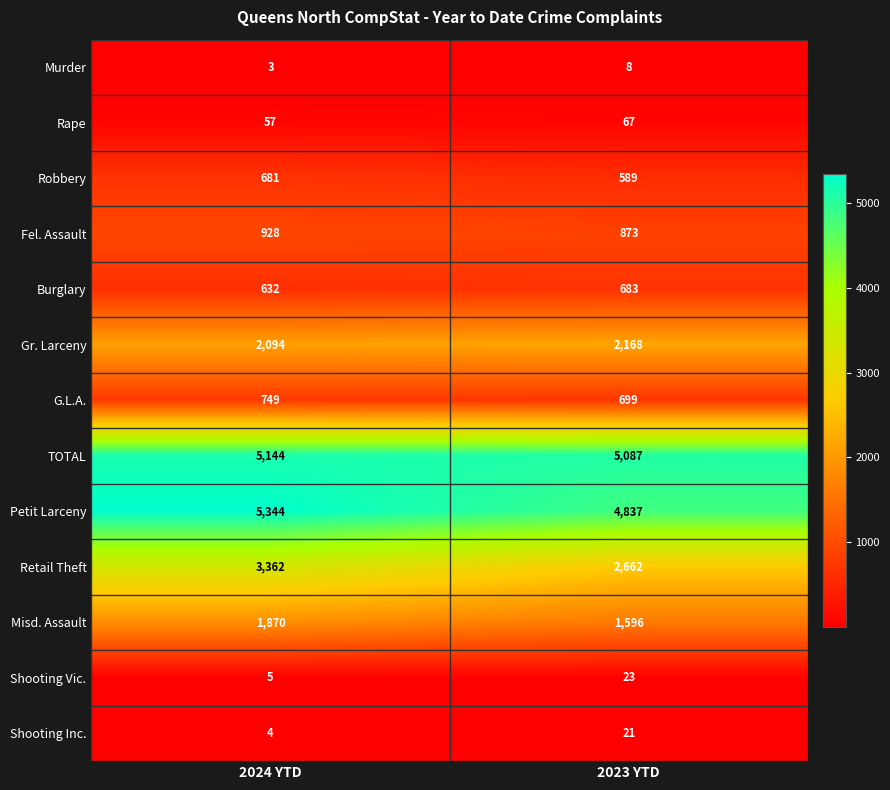

What is the average value of the Burglary series?

658